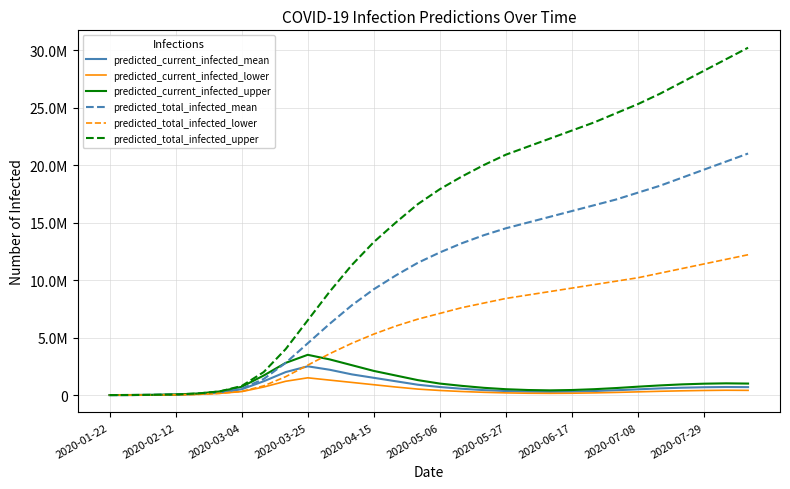

True or false: predicted_current_infected_lower and predicted_total_infected_mean intersect in this chart.

False